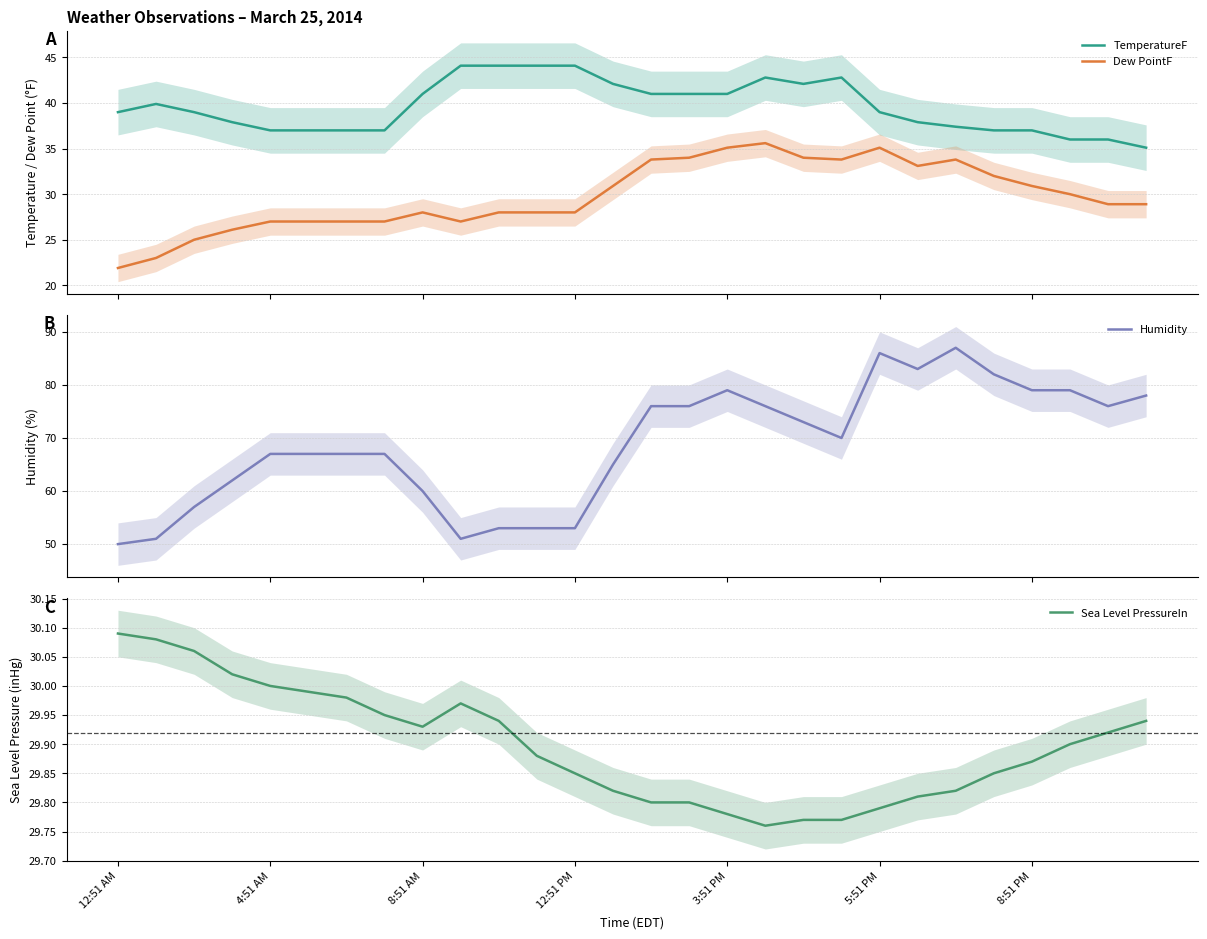

True or false: TemperatureF and Sea Level PressureIn intersect in this chart.

False